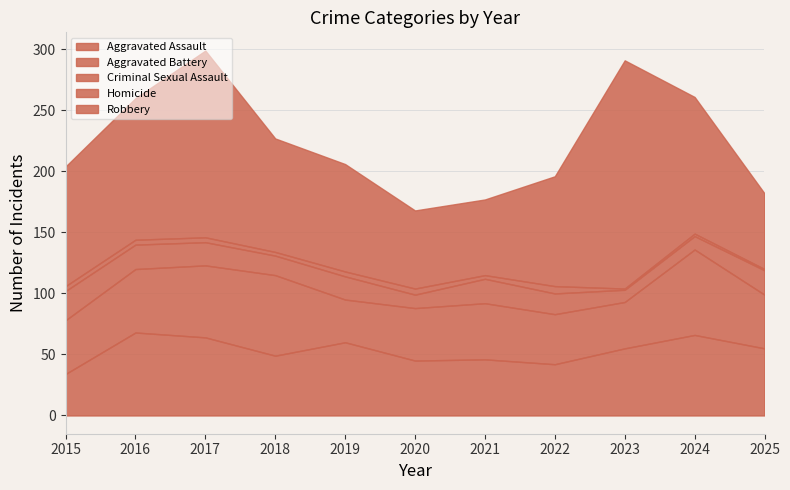

What is the value of the Homicide point at the 2nd from the left?

4